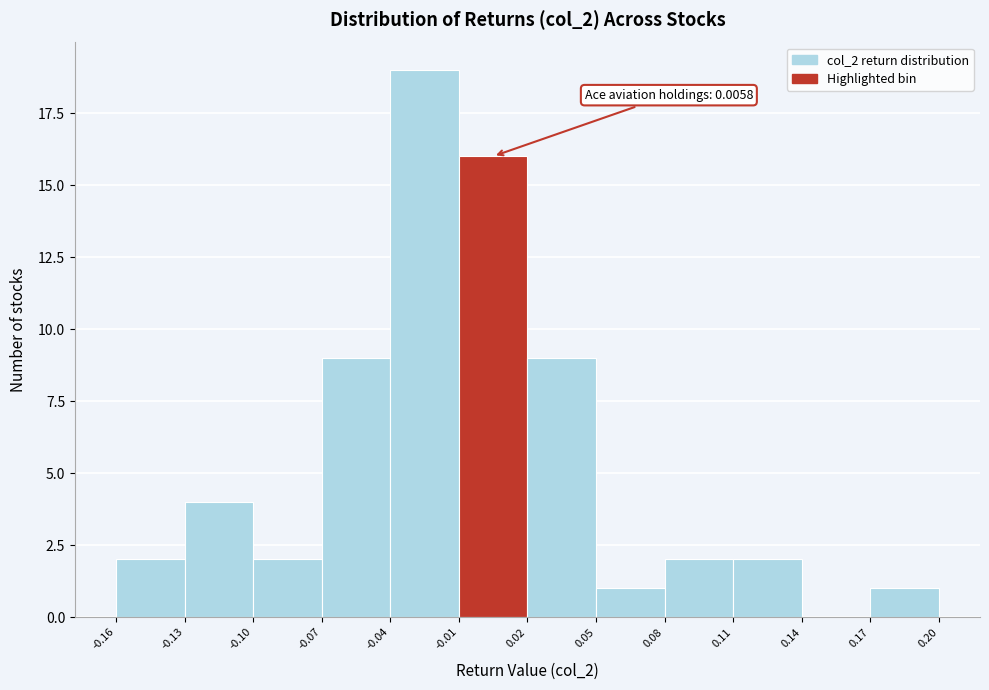

Which range on the x-axis has the tallest bar?

-0.04 to -0.01